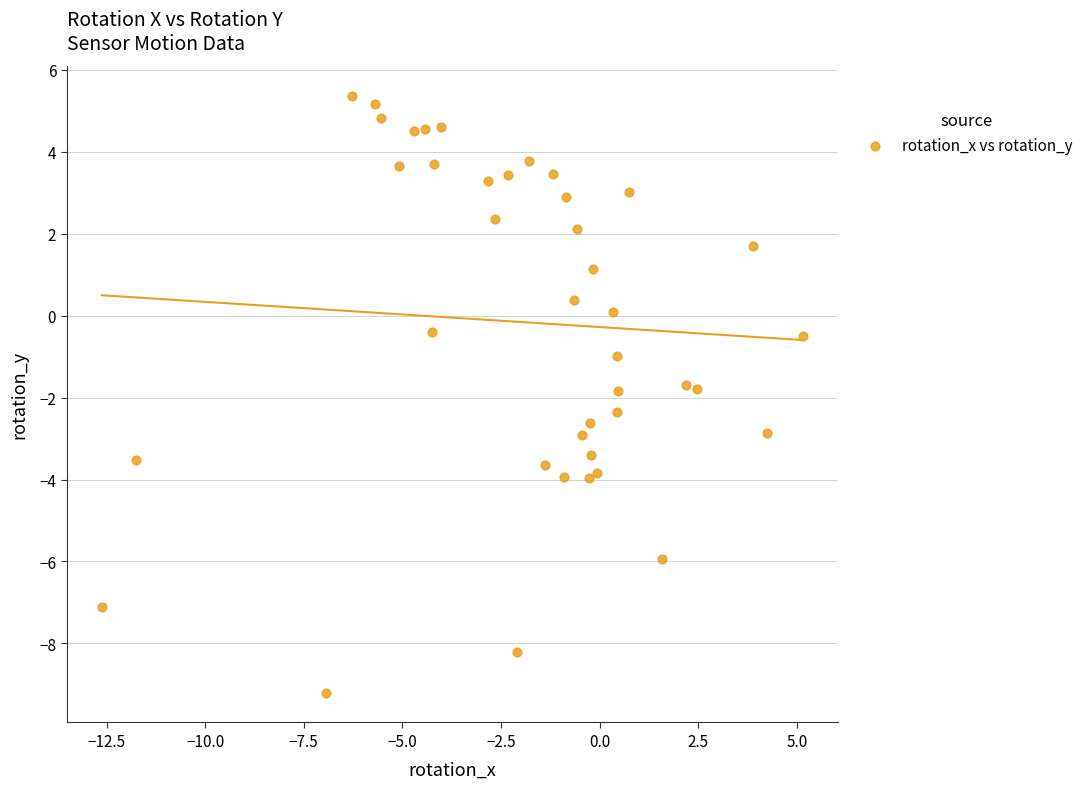

What is the range of X values (max minus min)?

17.8